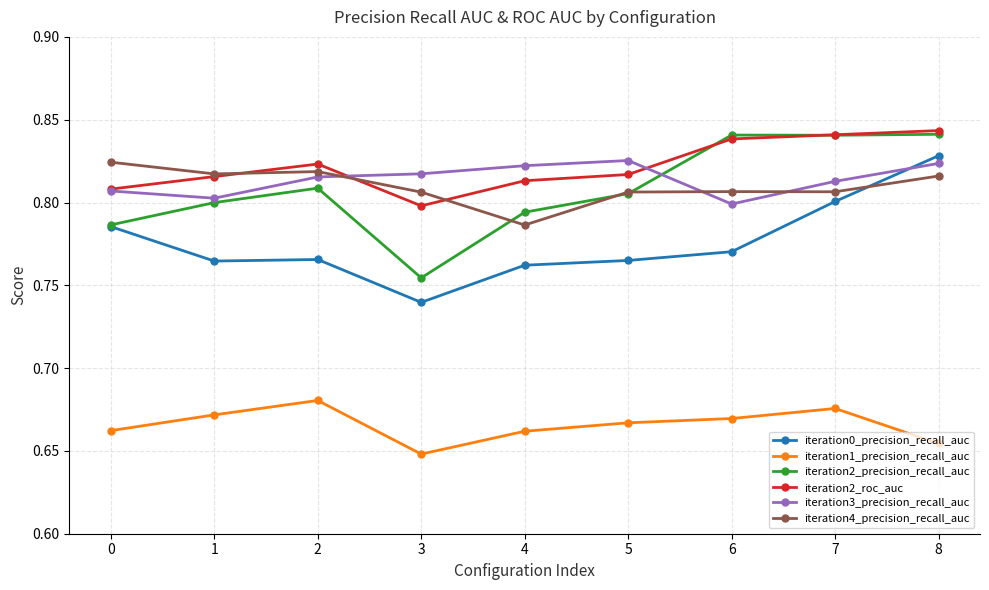

Which category has the lowest value in the iteration0_precision_recall_auc series?

3